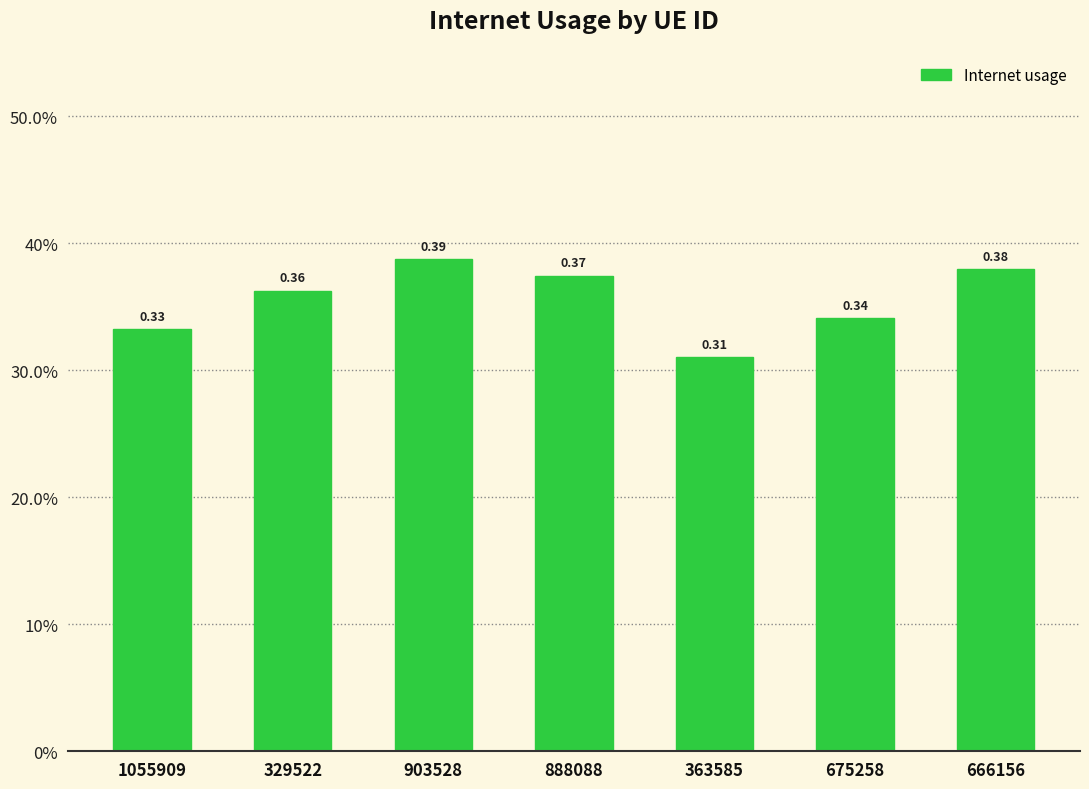

Reading right to left, extract all data points from this chart.

0.4	0.3	0.3	0.4	0.4	0.4	0.3